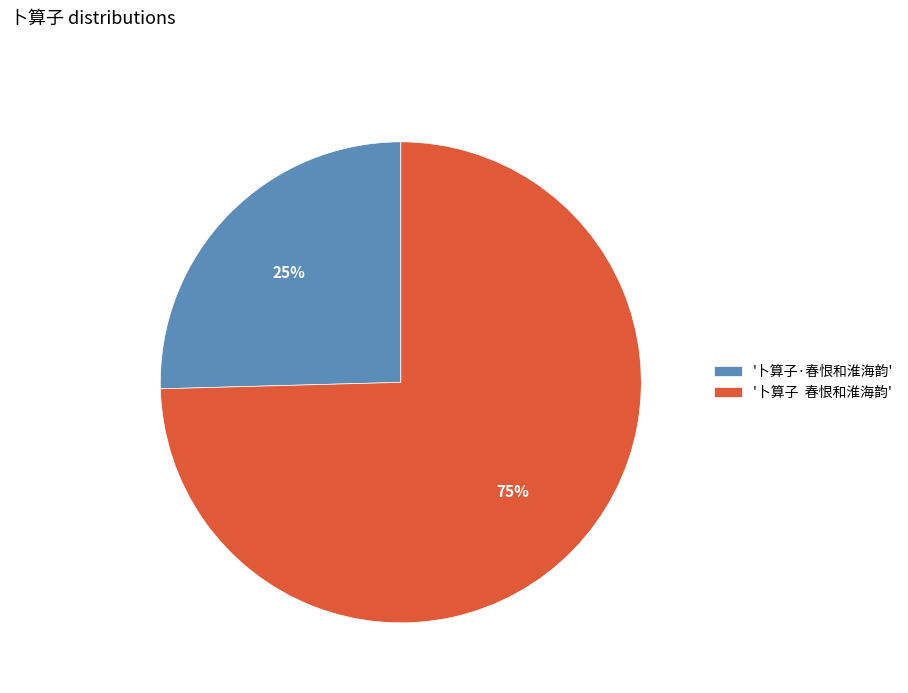

Which has a higher value, '卜算子 春恨和淮海韵' or '卜算子·春恨和淮海韵'?

'卜算子 春恨和淮海韵'